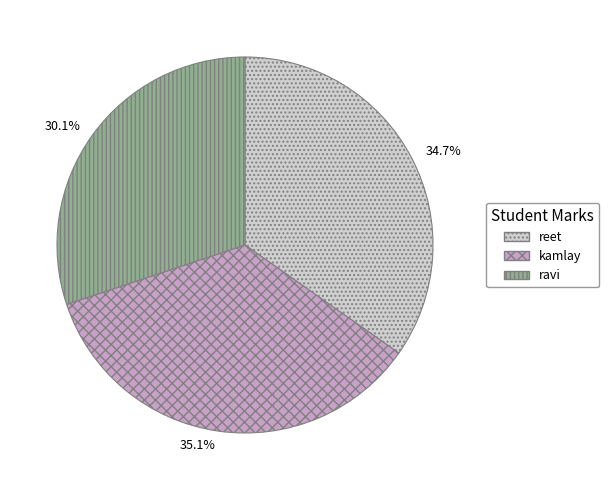

To the nearest percent, what is the average slice percentage?

33%